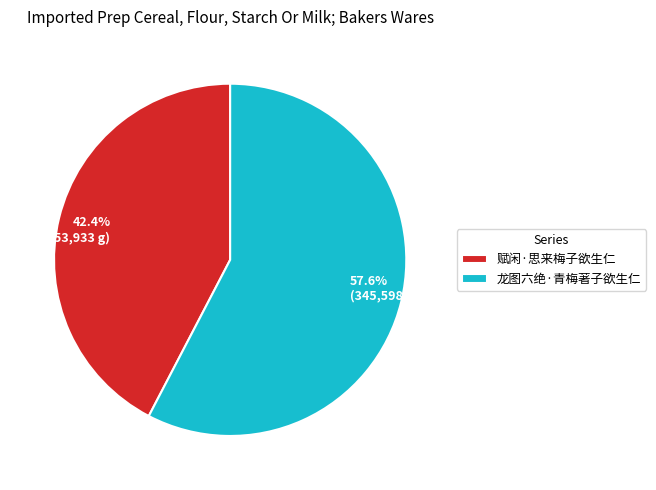

To the nearest percent, what is the difference between the largest and smallest slice percentages?

15%